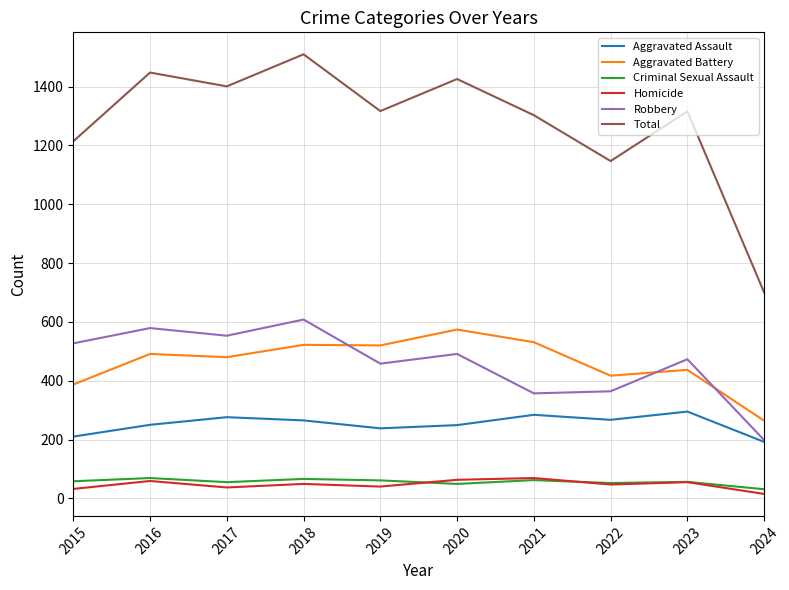

Which category has the lowest value in the Homicide series?

2024